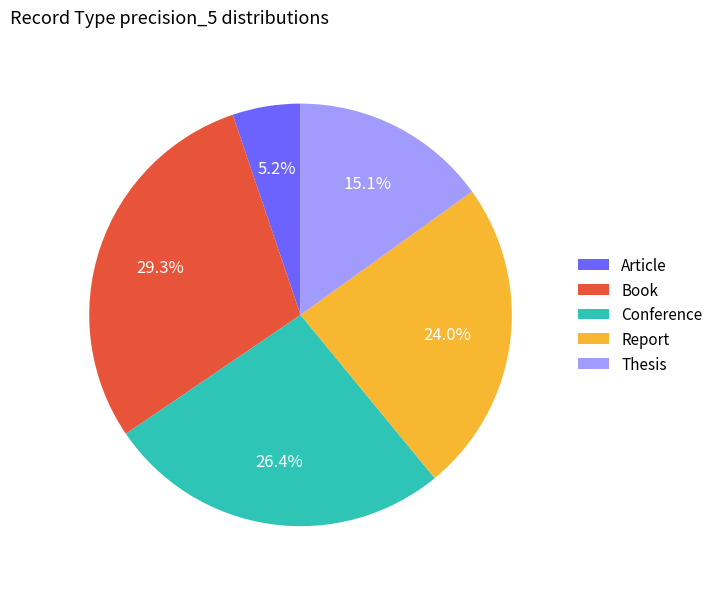

What is the total percentage of Book and Article?

34.5%